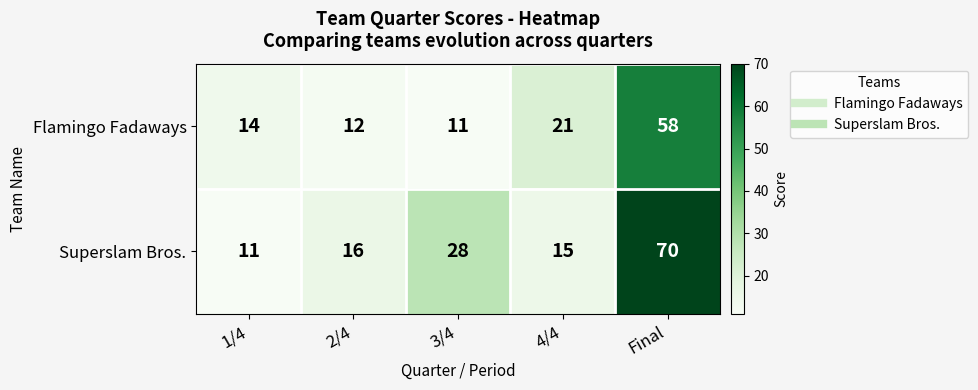

Which series has the largest total across all categories?

Superslam Bros.